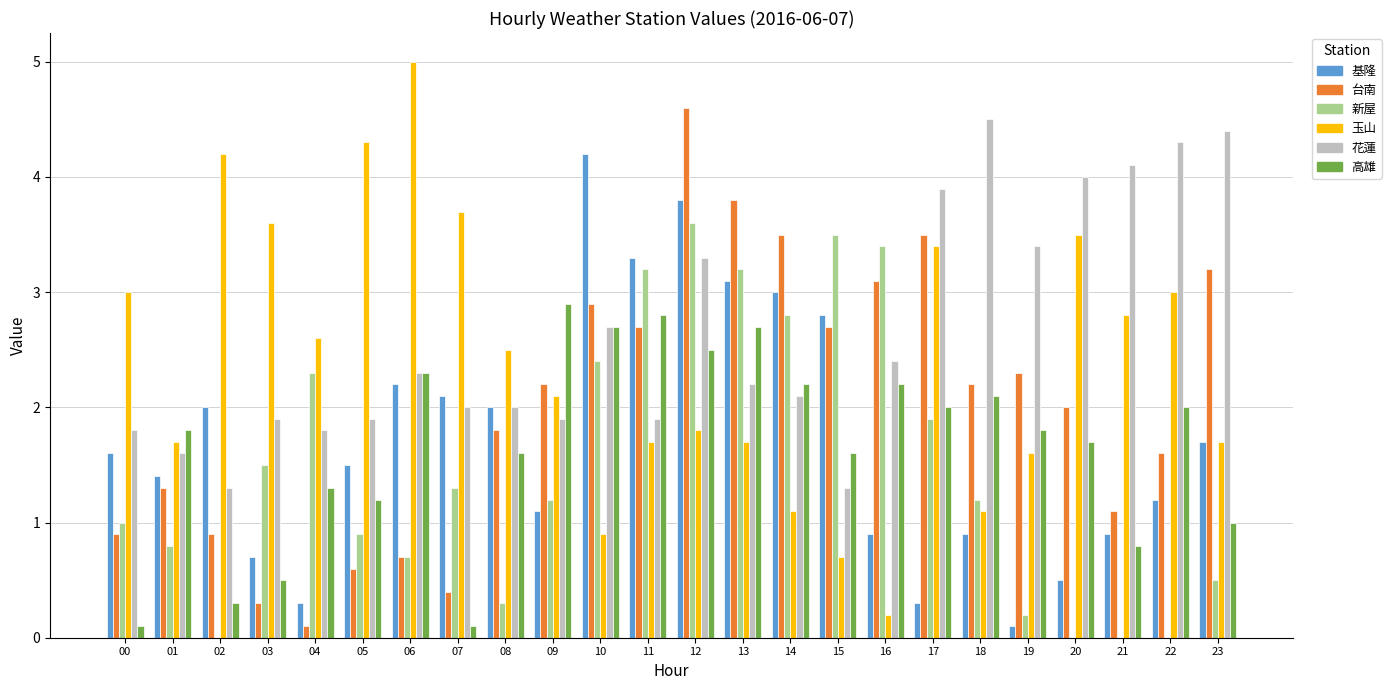

What is the sum of all 基隆 values?

41.6